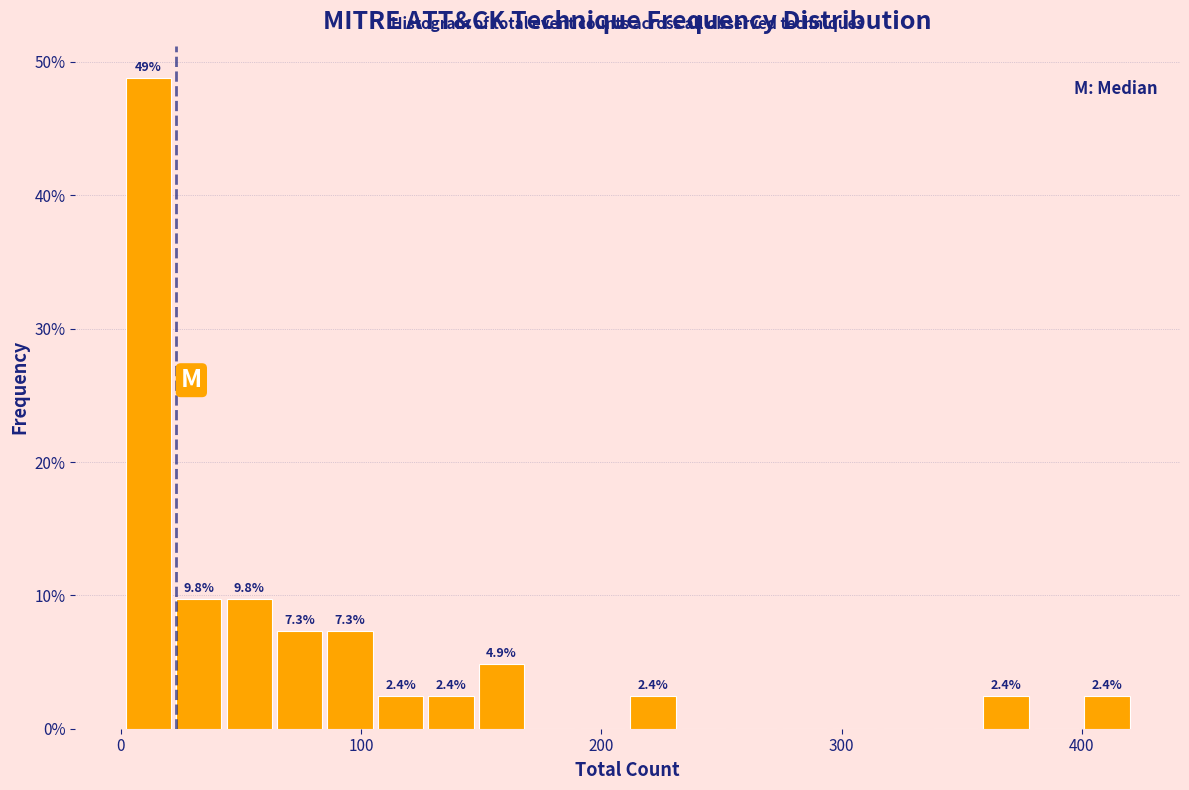

Around what value on the x-axis is the tallest bar? Give the approximate position of its centre, as read against the axis.

10